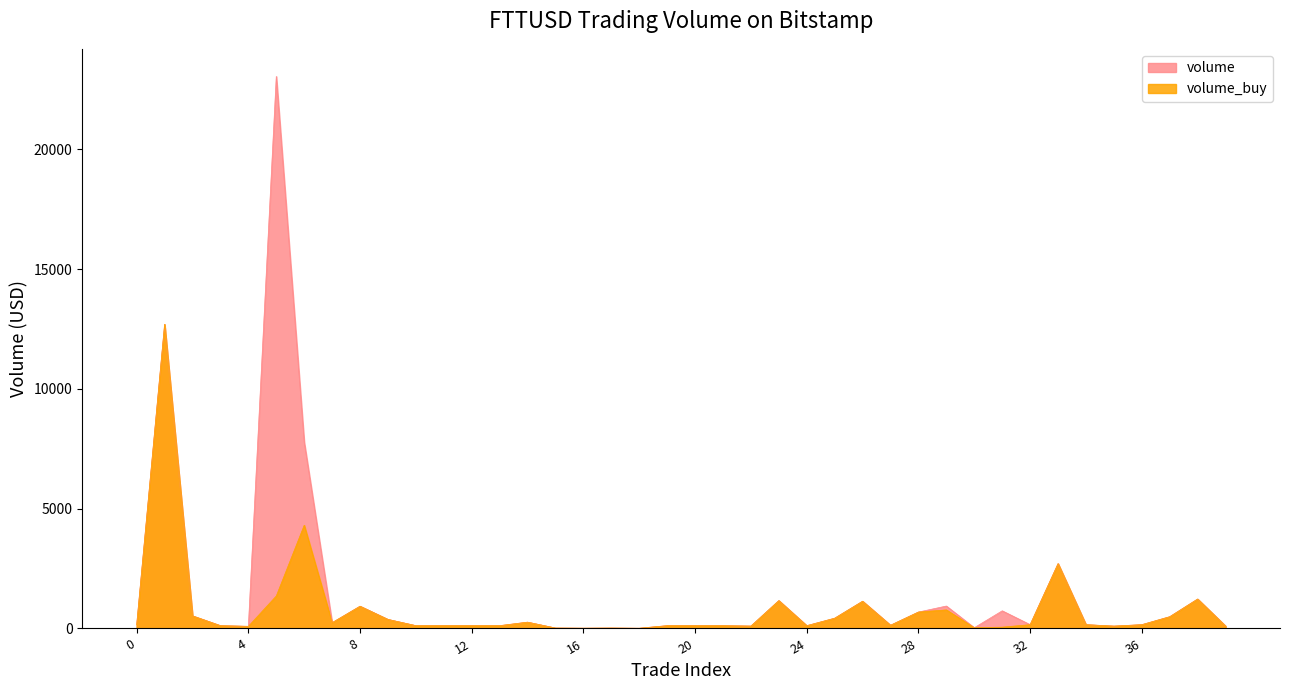

How many lines are shown in the chart?

2